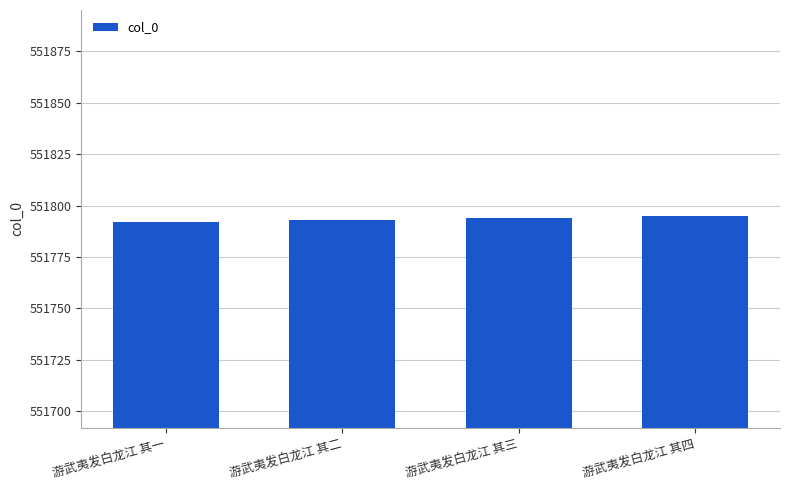

Reading left to right, what are all the values shown in this chart?

551792	551793	551794	551795